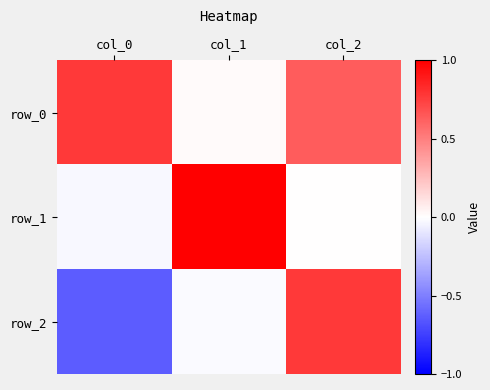

Rank the series by their average value, from lowest to highest.

row_2, row_1, row_0